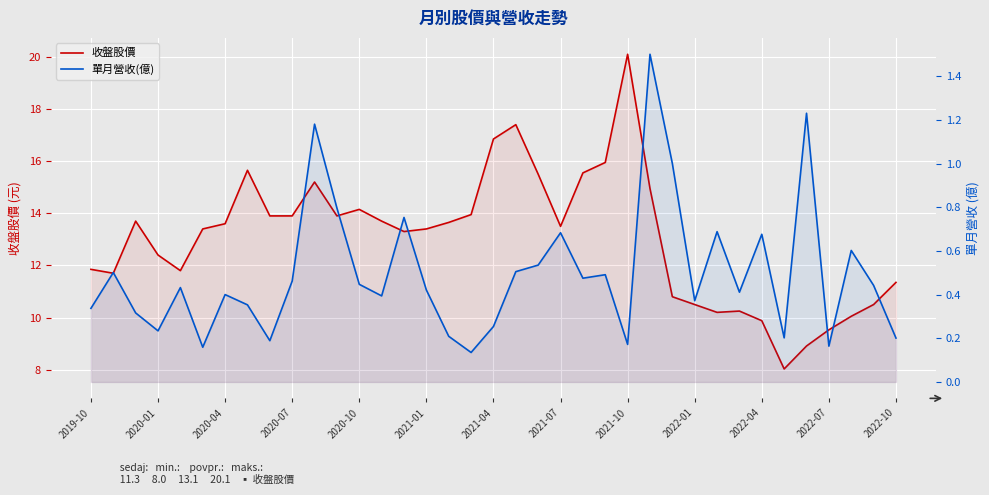

What is the approximate value of 收盤股價 at 2022-07?

9.5